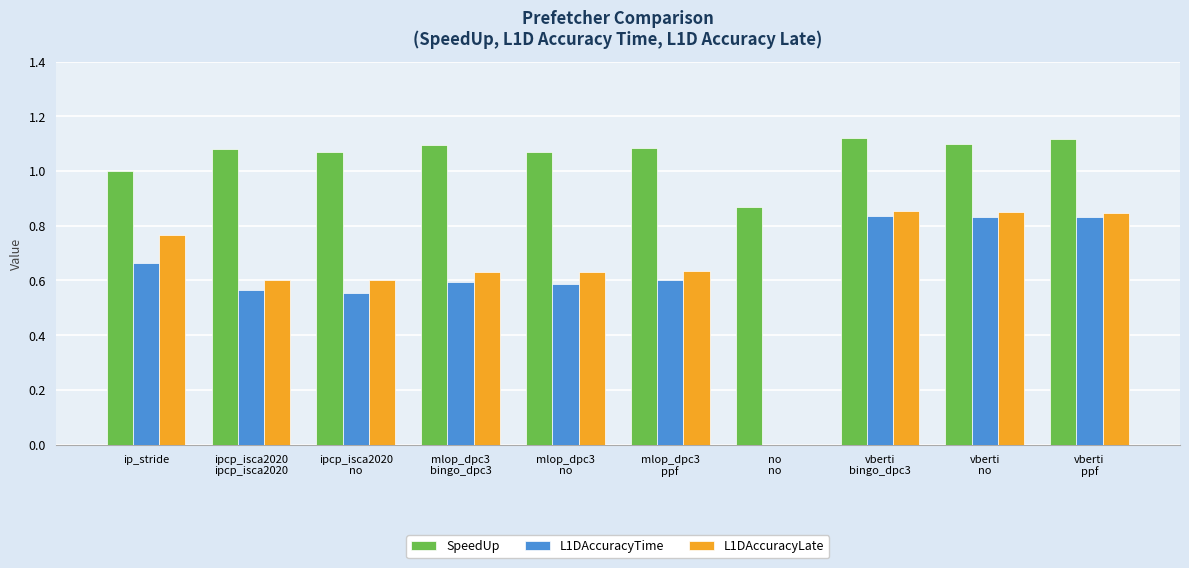

Which series has the largest total across all categories?

SpeedUp